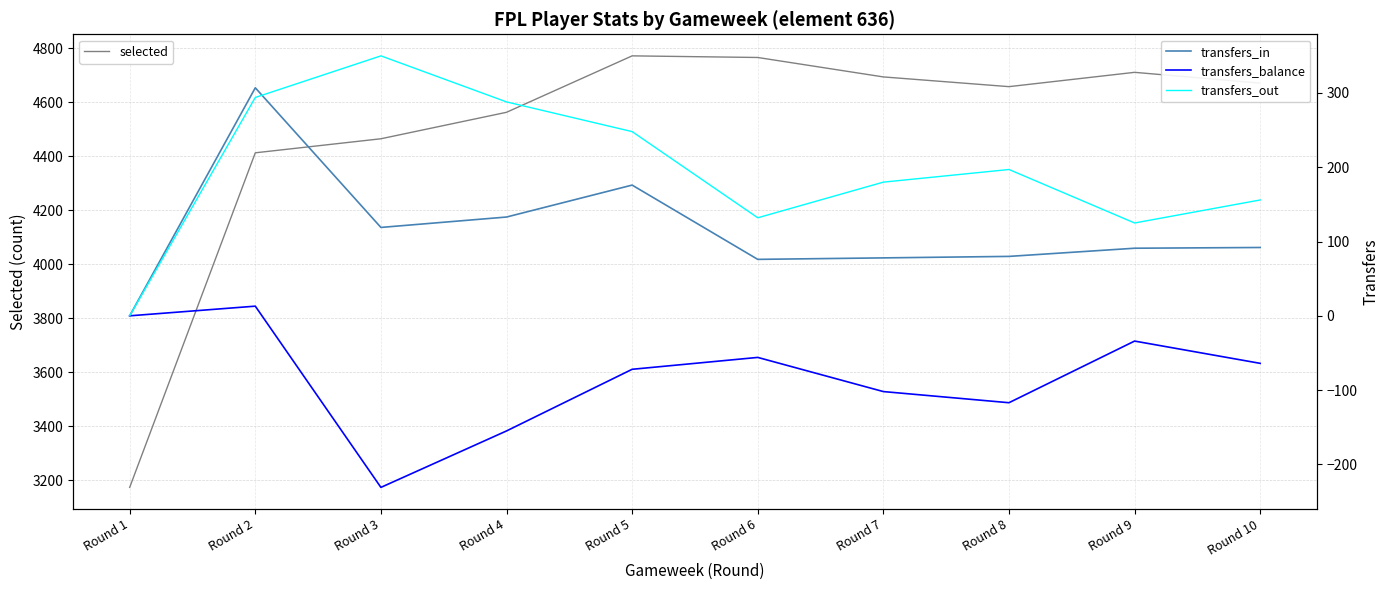

At which category is the sum across all series the highest?

Round 5